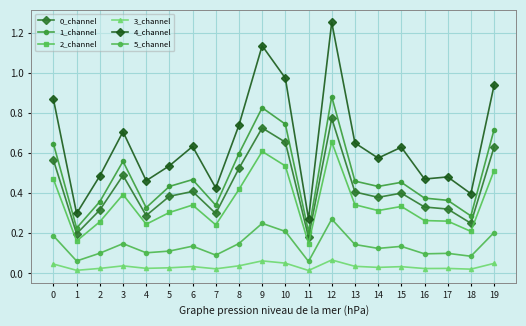

Reading left to right, transcribe all the data shown in this chart.

0_channel: 0.6	0.2	0.3	0.5	0.3	0.4	0.4	0.3	0.5	0.7	0.7	0.2	0.8	0.4	0.4	0.4	0.3	0.3	0.3	0.6
1_channel: 0.6	0.2	0.4	0.6	0.3	0.4	0.5	0.3	0.6	0.8	0.7	0.2	0.9	0.5	0.4	0.5	0.4	0.4	0.3	0.7
2_channel: 0.5	0.2	0.3	0.4	0.2	0.3	0.3	0.2	0.4	0.6	0.5	0.1	0.7	0.3	0.3	0.3	0.3	0.3	0.2	0.5
3_channel: 0.0	0.0	0.0	0.0	0.0	0.0	0.0	0.0	0.0	0.1	0.1	0.0	0.1	0.0	0.0	0.0	0.0	0.0	0.0	0.1
4_channel: 0.9	0.3	0.5	0.7	0.5	0.5	0.6	0.4	0.7	1.1	1.0	0.3	1.3	0.7	0.6	0.6	0.5	0.5	0.4	0.9
5_channel: 0.2	0.1	0.1	0.1	0.1	0.1	0.1	0.1	0.1	0.2	0.2	0.1	0.3	0.1	0.1	0.1	0.1	0.1	0.1	0.2